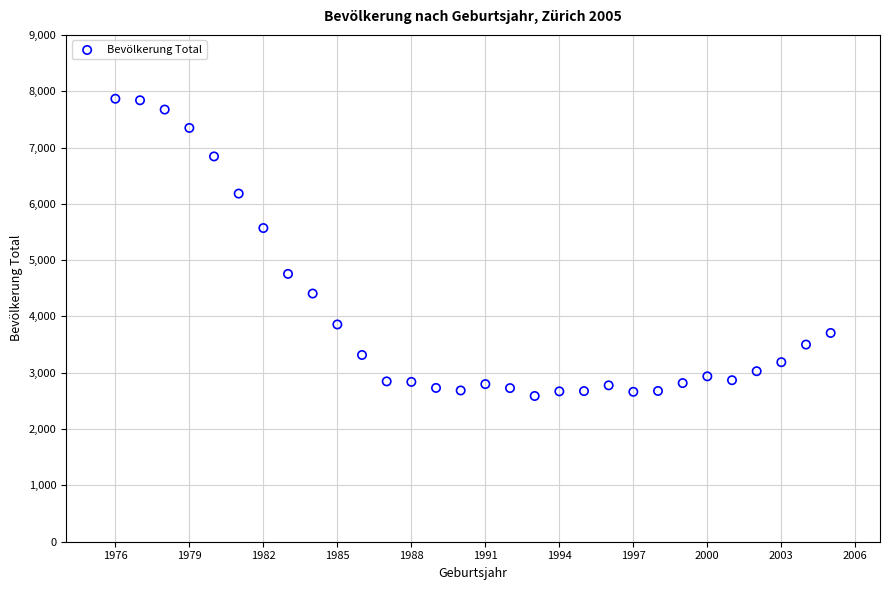

What Y value in the scatter plot is closest to 5227?

5570